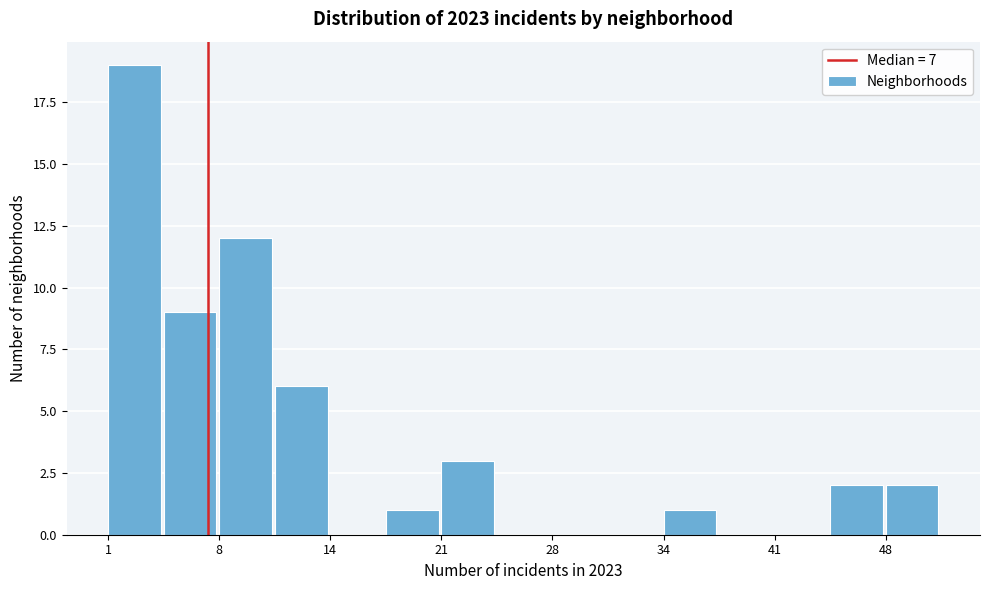

Read against the x-axis, roughly where is the centre of the tallest bar?

3